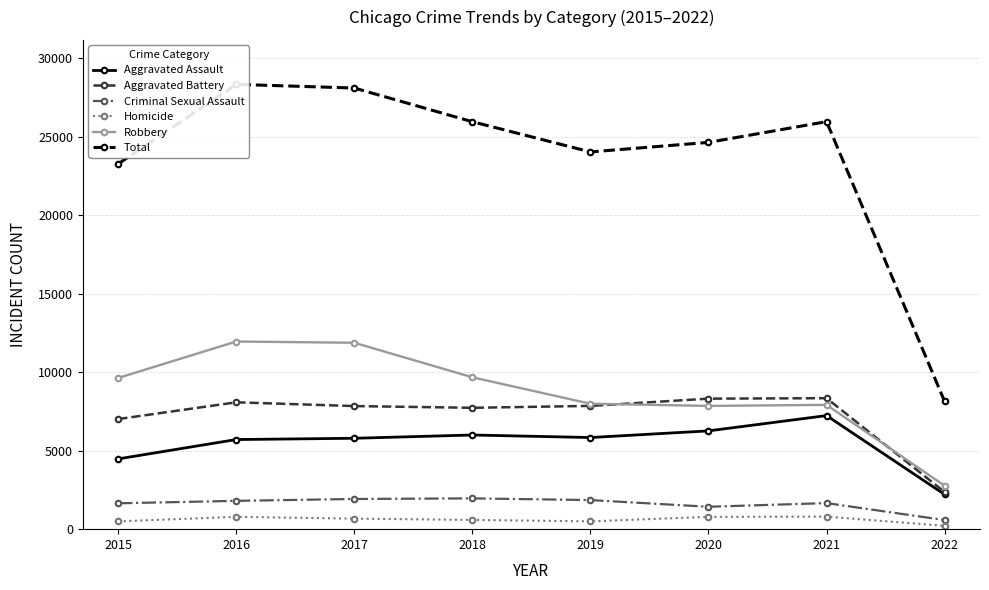

What is the difference between the maximum and second lowest values in the Aggravated Battery series?

1330